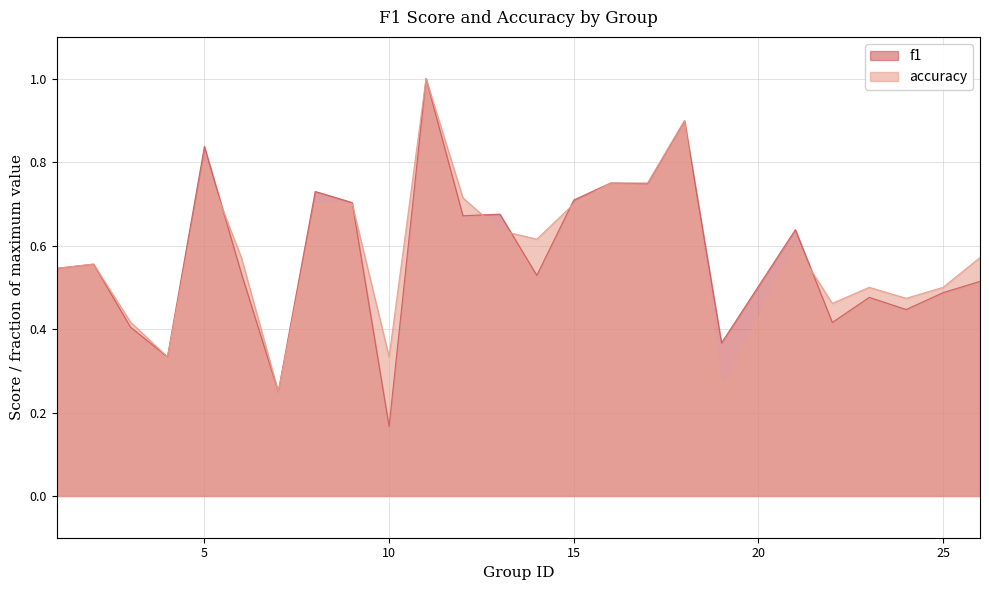

At 10, list the series in order from largest to smallest.

accuracy, f1